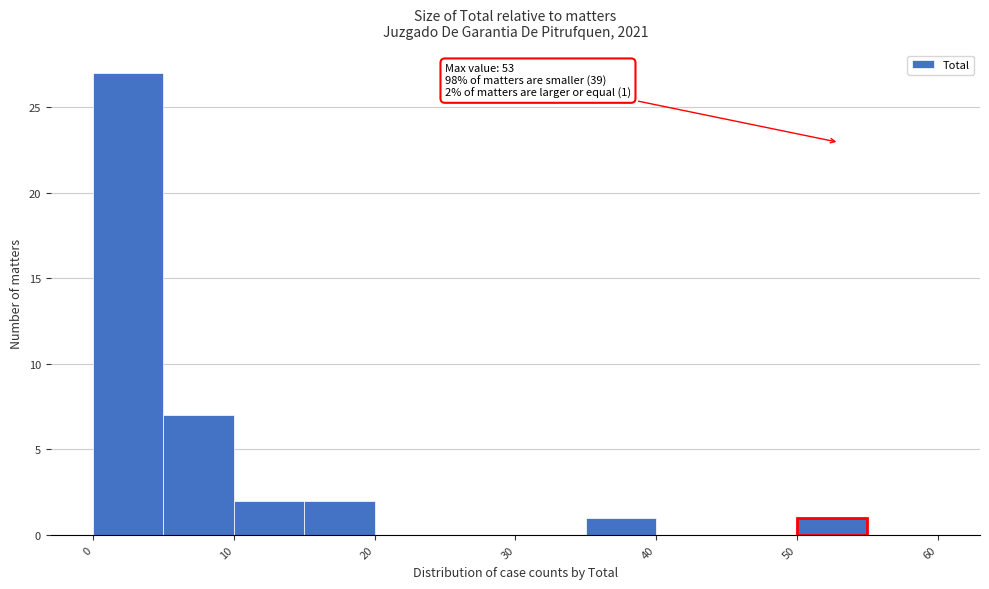

Which range on the x-axis has the tallest bar?

0 to 5